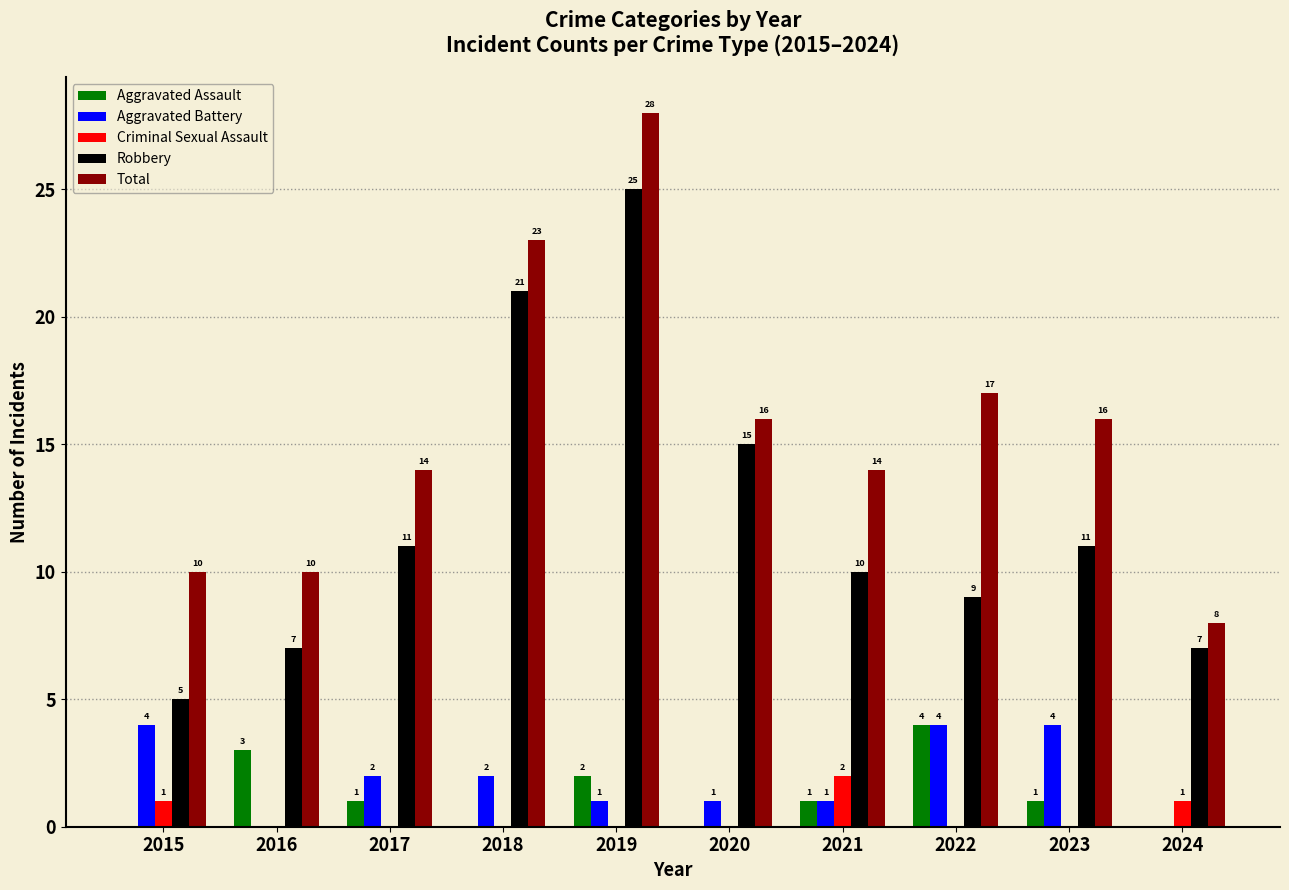

Where does the Total series first go above 16?

2018